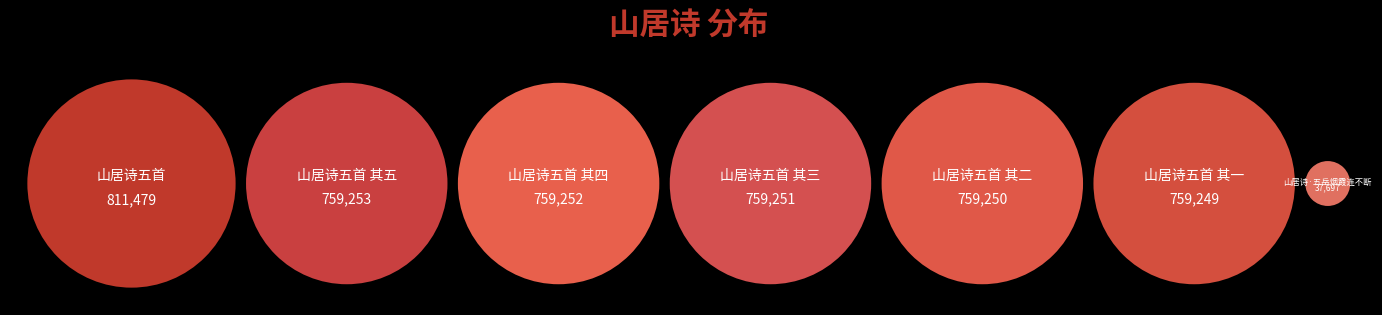

To the nearest percent, what is the combined percentage of 山居诗五首 其五 and 山居诗五首 其二?

33%